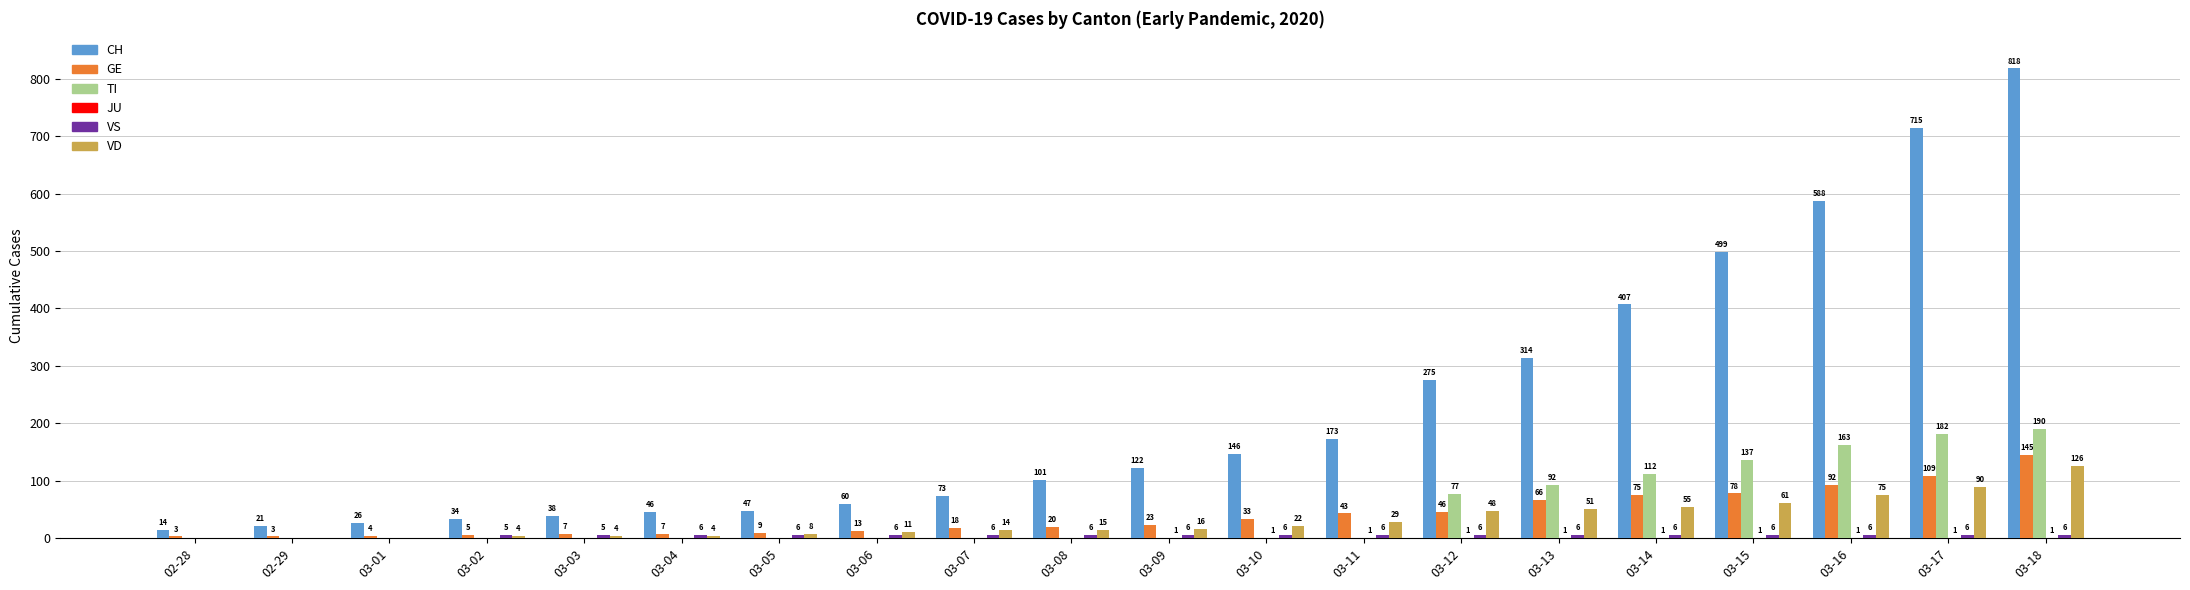

Which series changed the most between 03-04 and 03-14?

CH